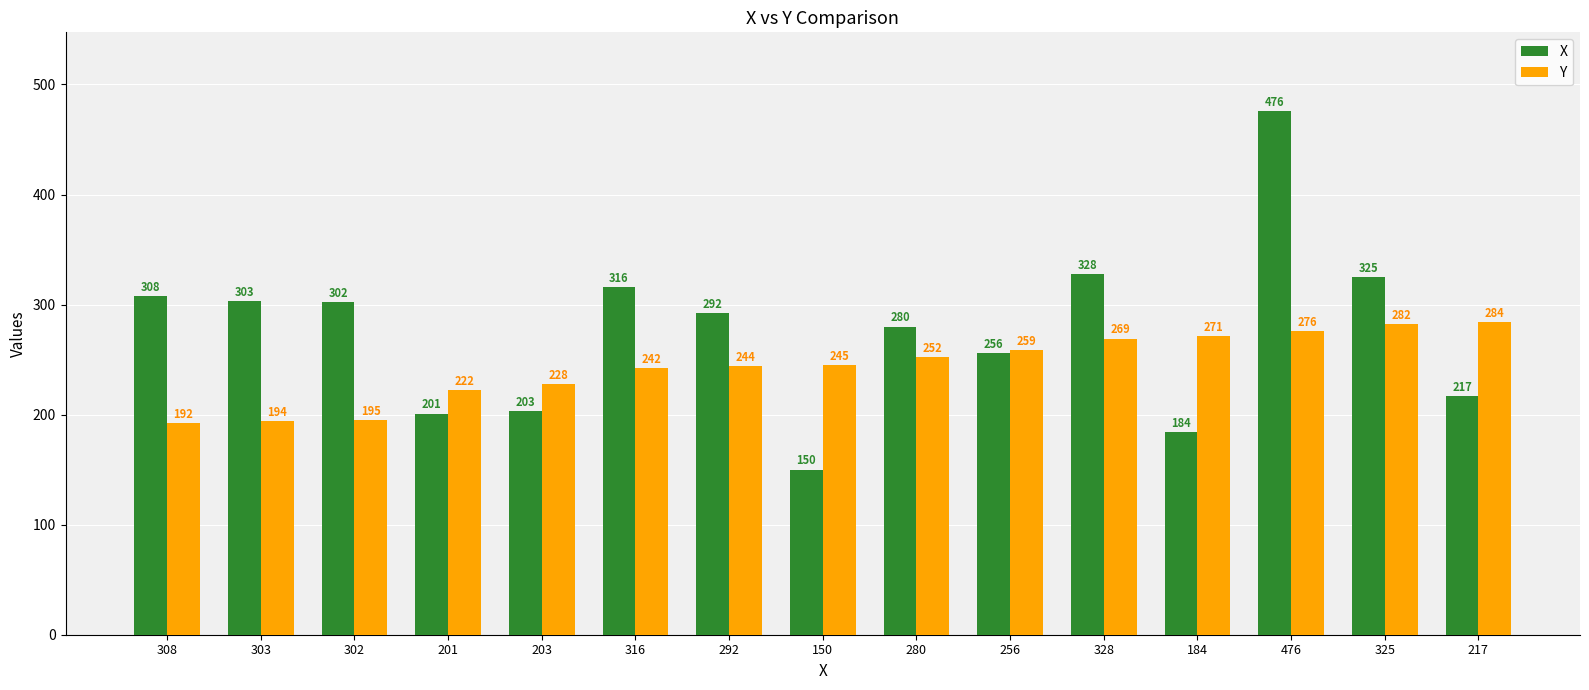

Rank the categories by Y value from lowest to highest.

308, 303, 302, 201, 203, 316, 292, 150, 280, 256, 328, 184, 476, 325, 217